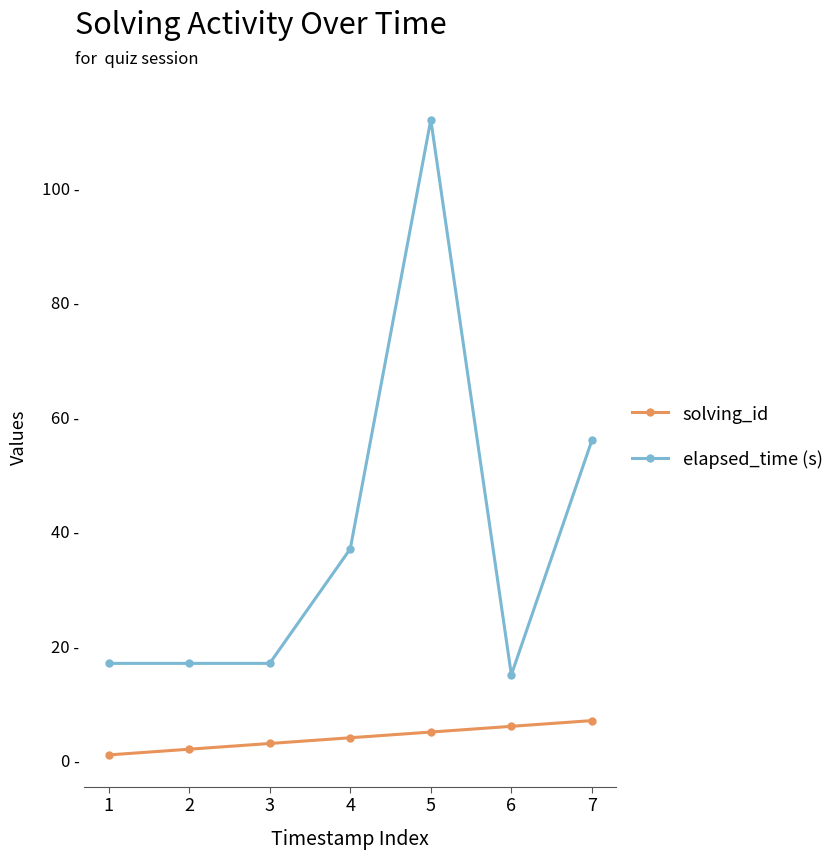

Is this an area chart (filled region under the line)?

No